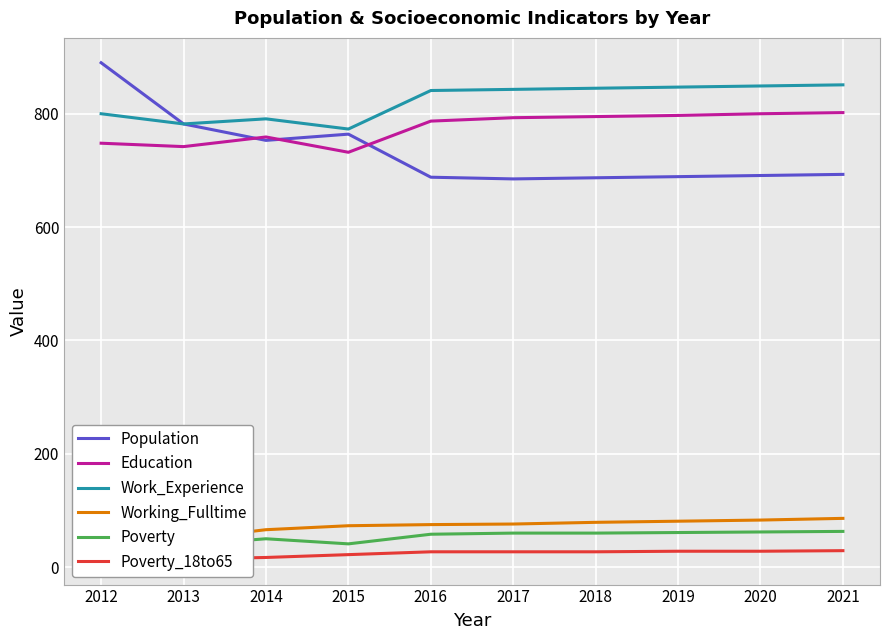

True or false: Education and Poverty_18to65 cross at least once.

False